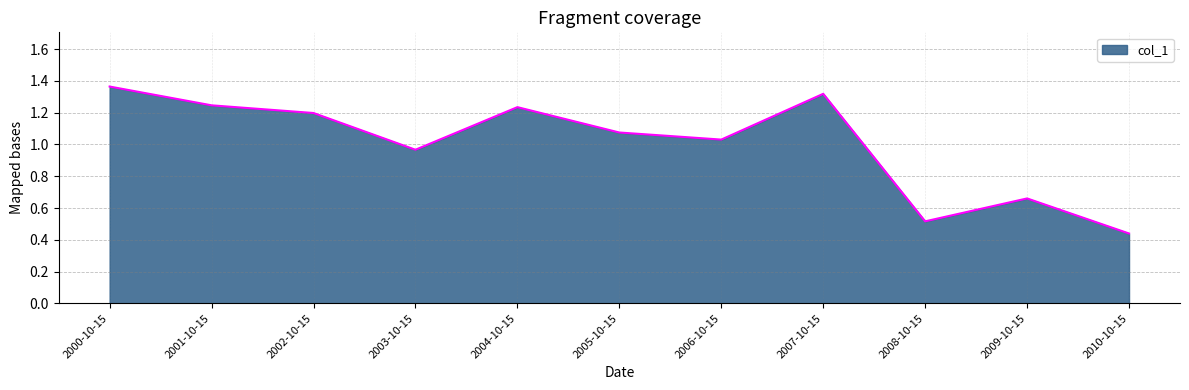

At which label does the data first exceed 1?

2000-10-15